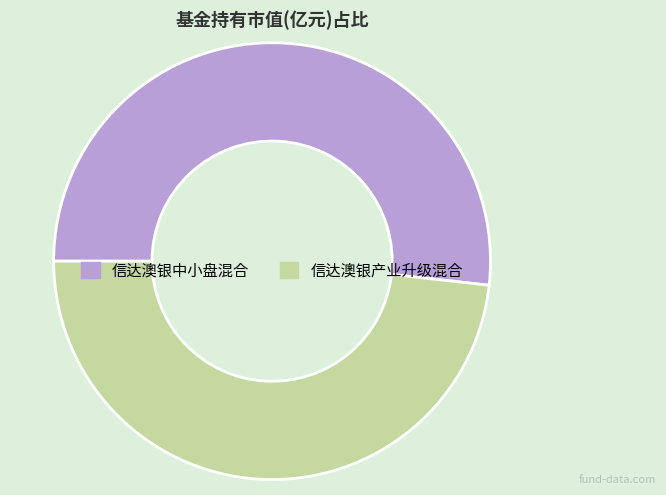

Which has a higher value, 信达澳银产业升级混合 or 信达澳银中小盘混合?

信达澳银中小盘混合